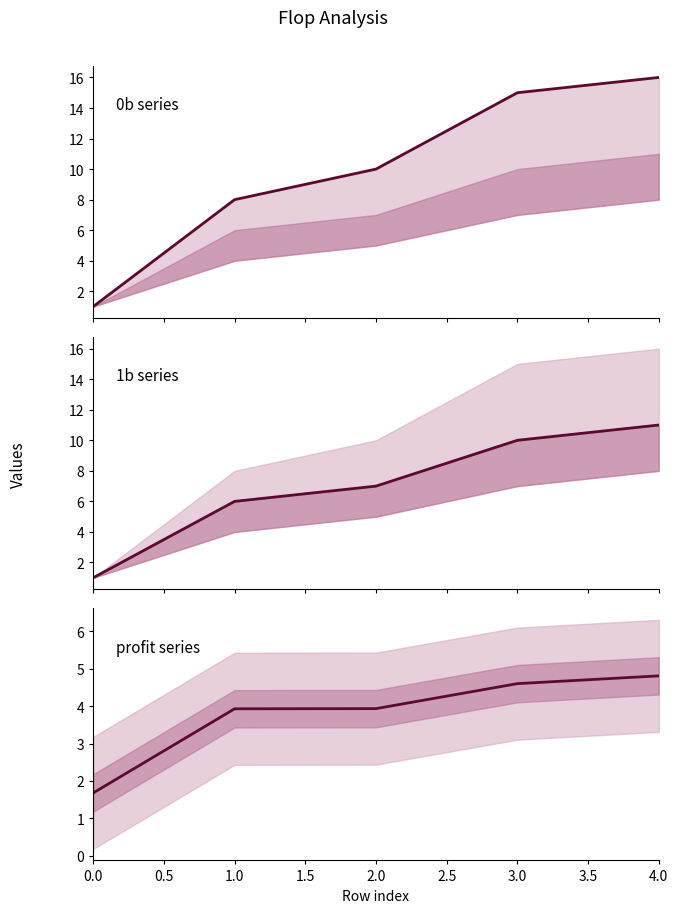

Which series changed the most between 2.0 and 3.0?

0b